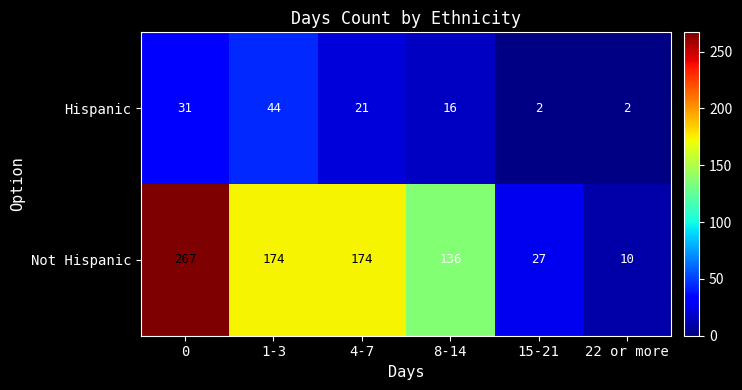

What is the smallest value displayed?

2